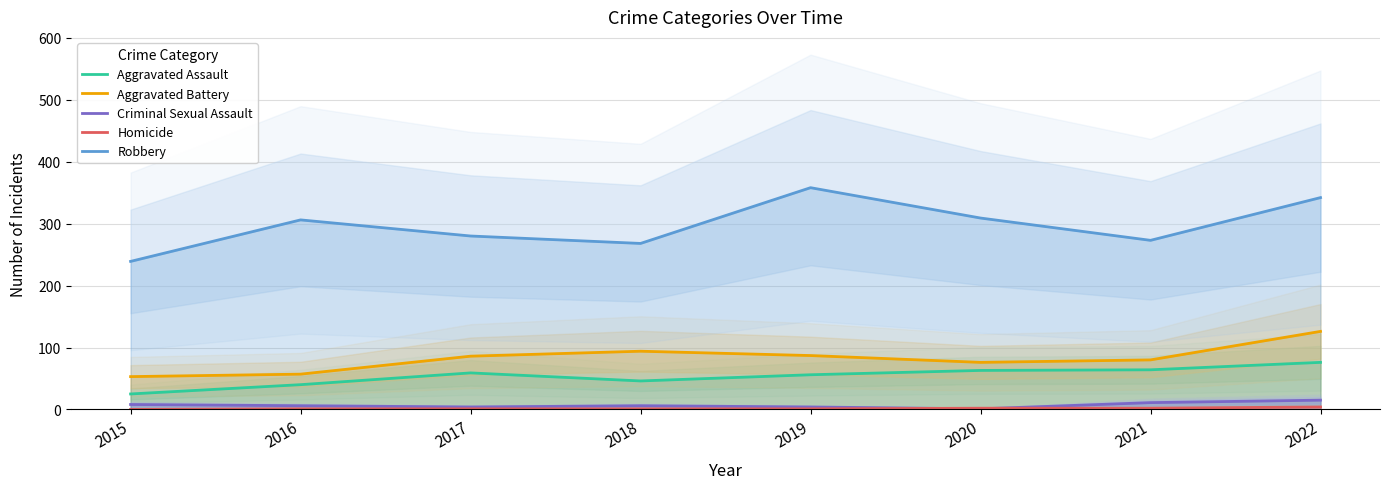

True or false: Robbery and Aggravated Assault cross at least once.

False